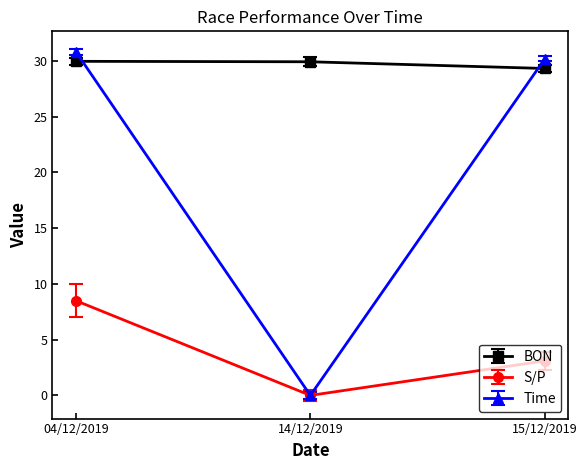

What is the difference between the maximum and minimum values in the S/P series?

8.5